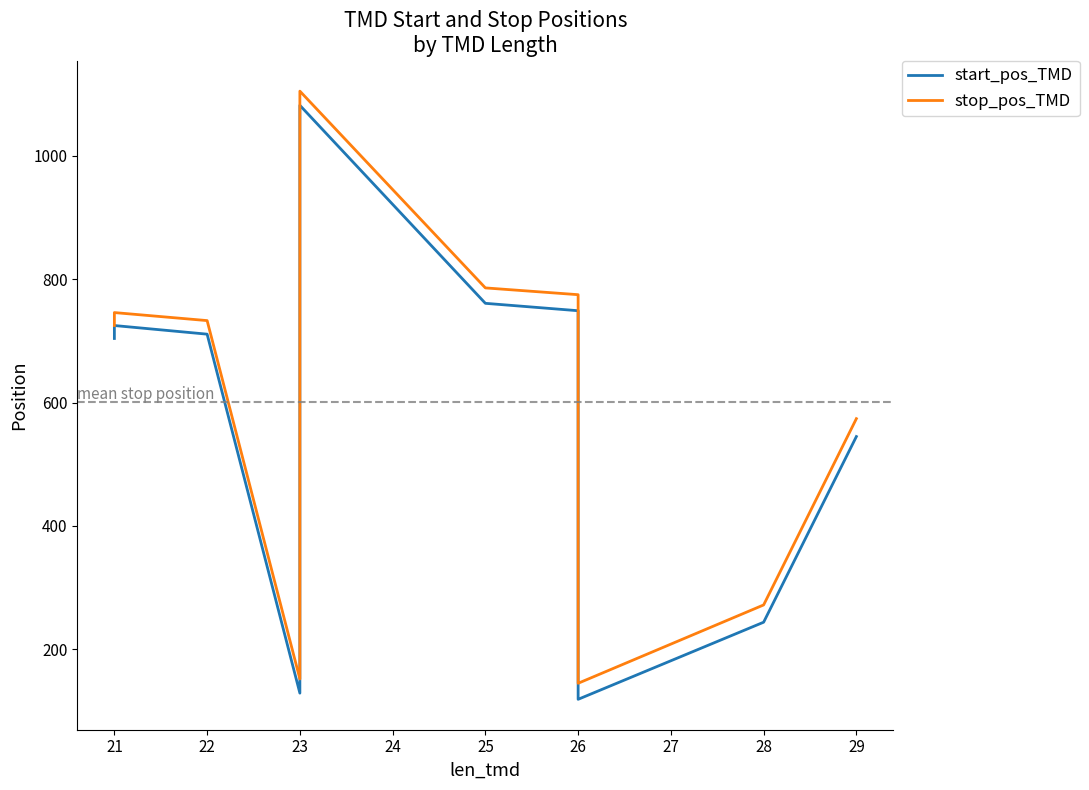

What is the difference between the highest and lowest values at 23?

23